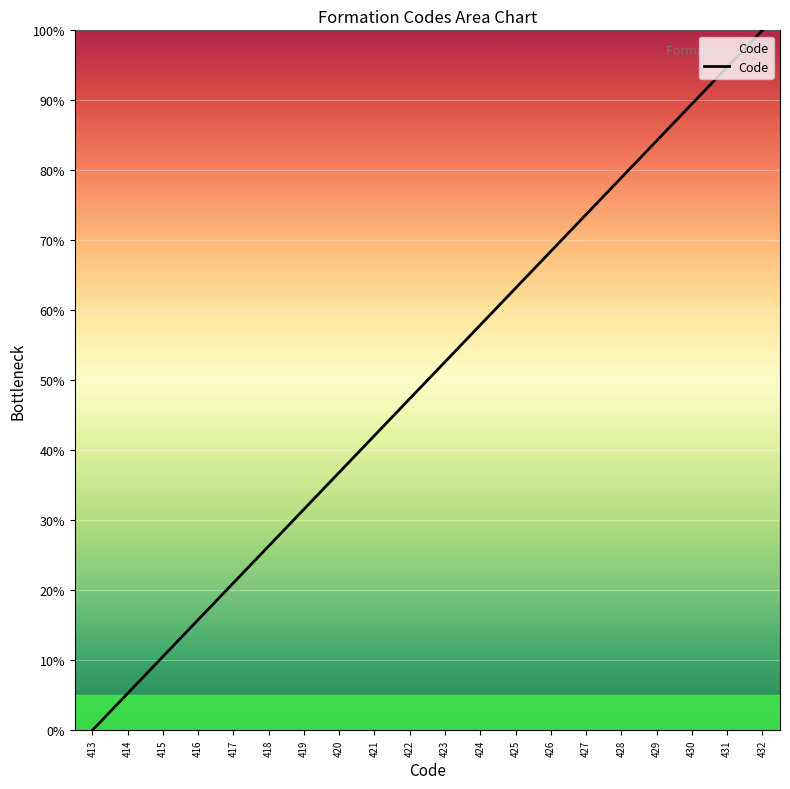

List the labels in order of value, smallest first.

413, 414, 415, 416, 417, 418, 419, 420, 421, 422, 423, 424, 425, 426, 427, 428, 429, 430, 431, 432